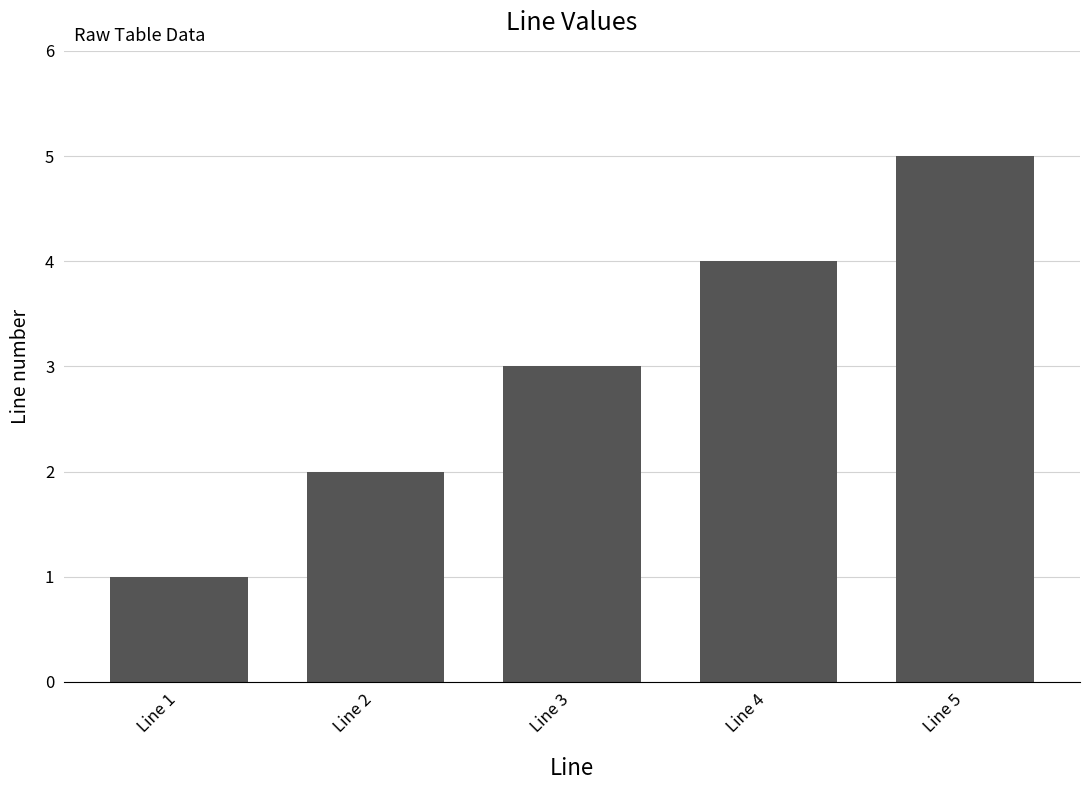

What is the difference between the second highest and minimum values?

3